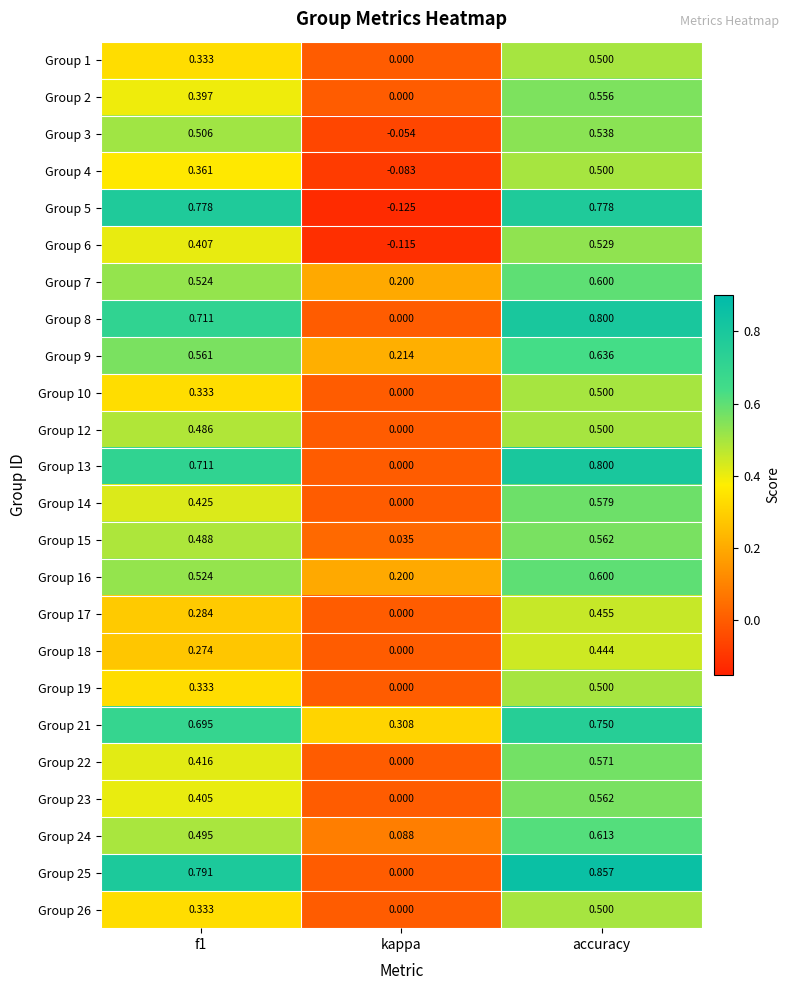

At which label is Group 13 closest to 0?

kappa